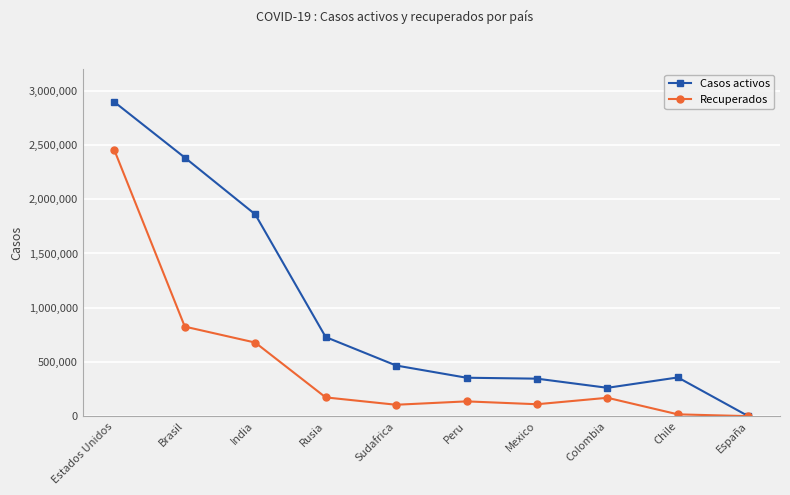

True or false: Recuperados has a value of 109808 at Mexico.

True